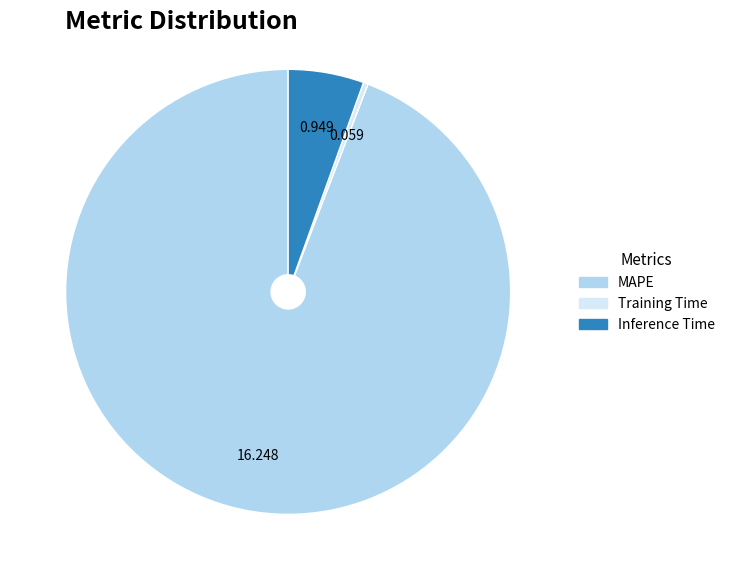

Is Inference Time the majority of the pie?

No